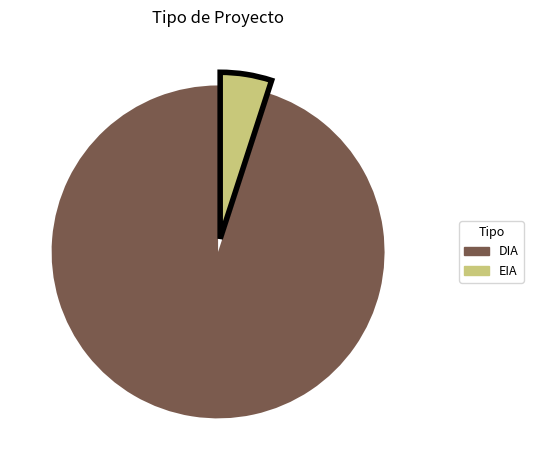

The DIA slice represents 95% of the pie. True or false?

True